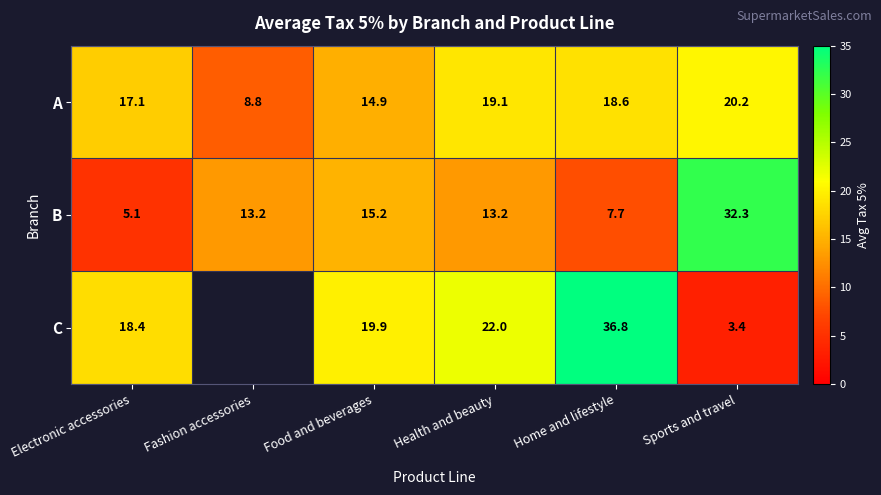

How many values in the B series are below 13?

2